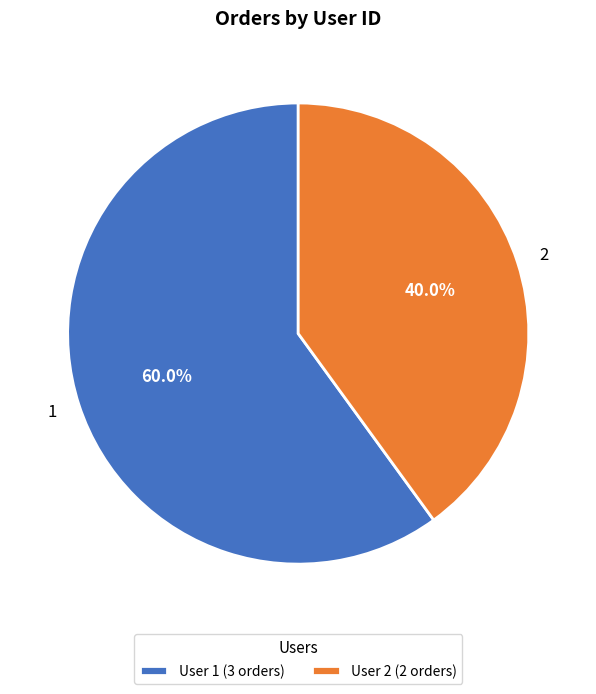

How many segments does this pie chart have?

2